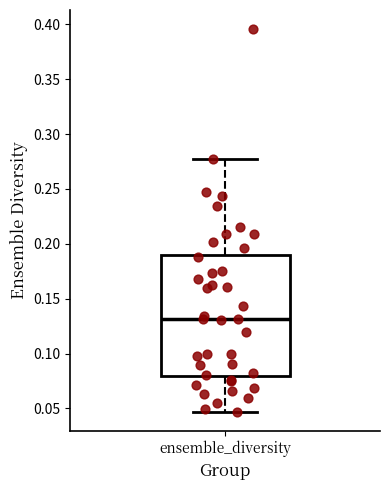

Where is the upper edge of the box for ensemble_diversity on the y-axis? The values are not printed on the chart, so give them approximately, as read against the axis.

0.190